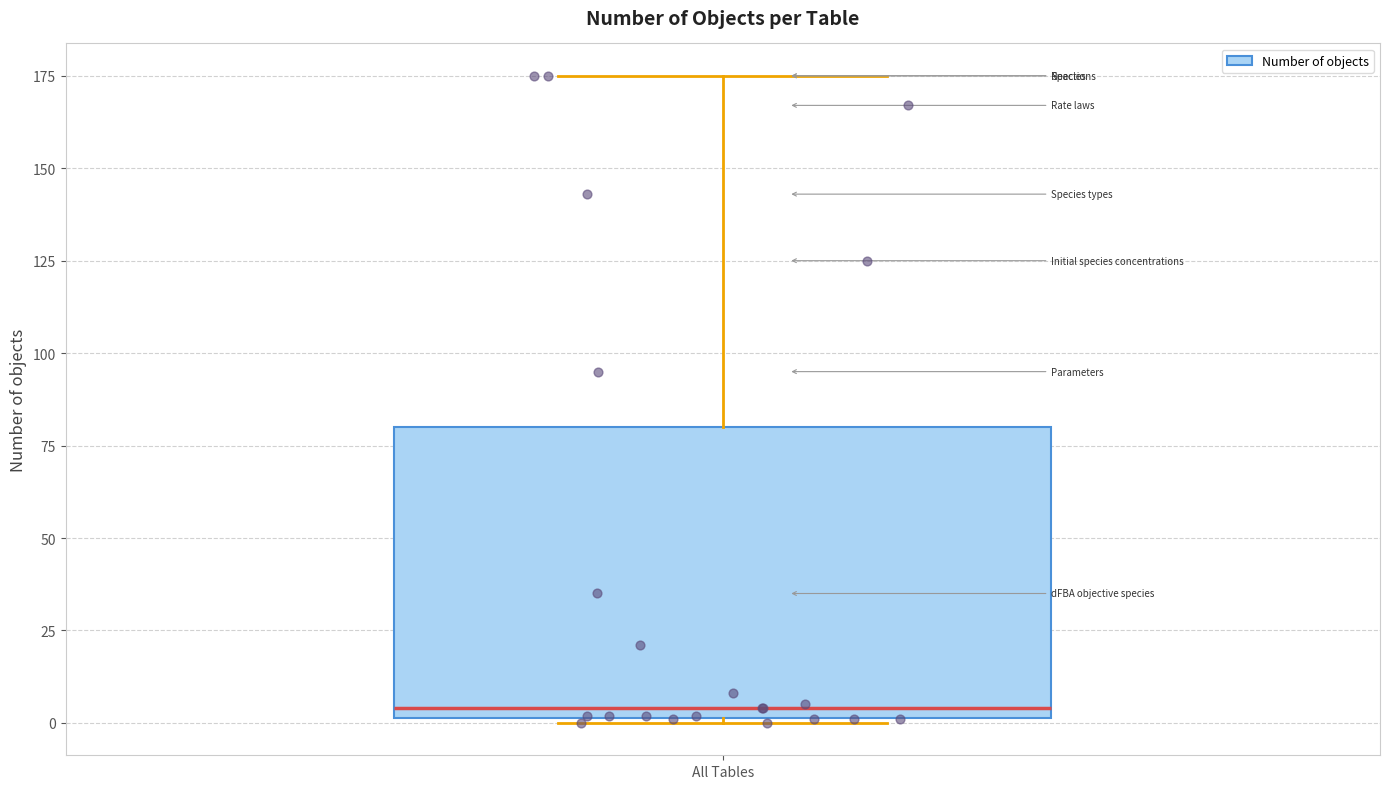

Read this box plot against the y-axis: the position of the median line, the range covered by the box, and the ends of both whiskers. The values are not printed on the chart, so give them approximately, as read against the axis.

median 5, box 0 to 80, whiskers 0 to 175